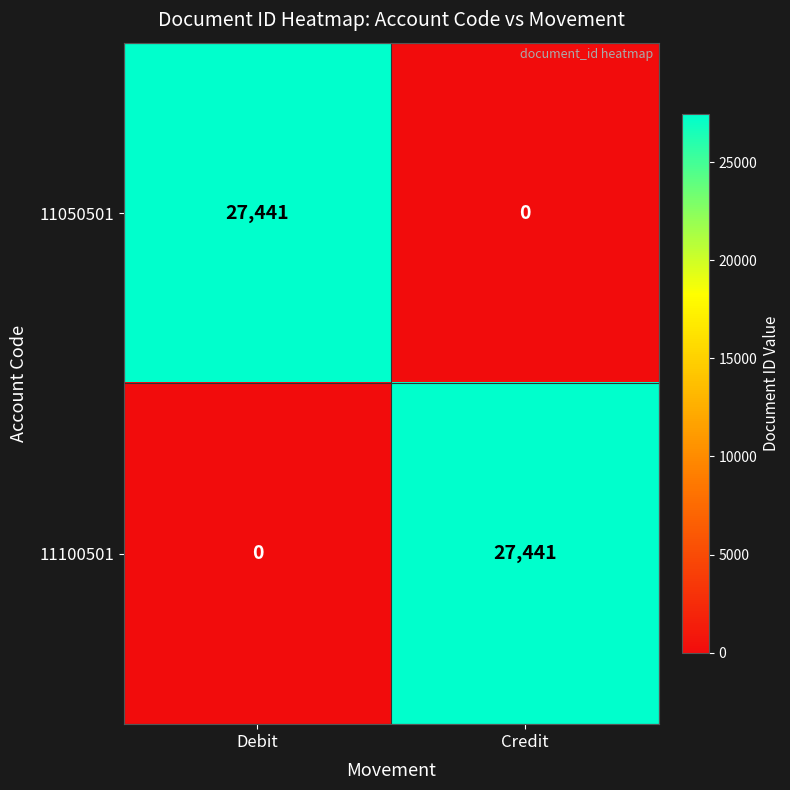

At Credit, list the series in order from smallest to largest.

11050501, 11100501